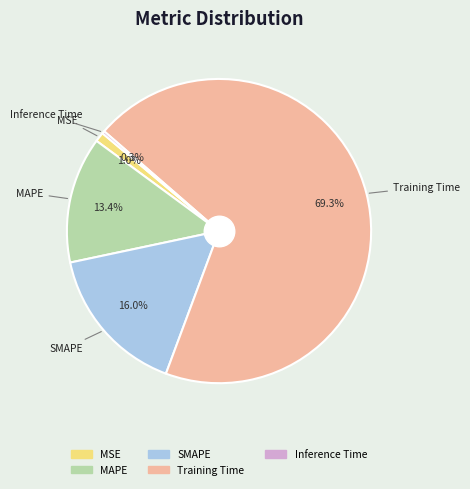

Is the sum of MSE and Training Time greater than half?

Yes